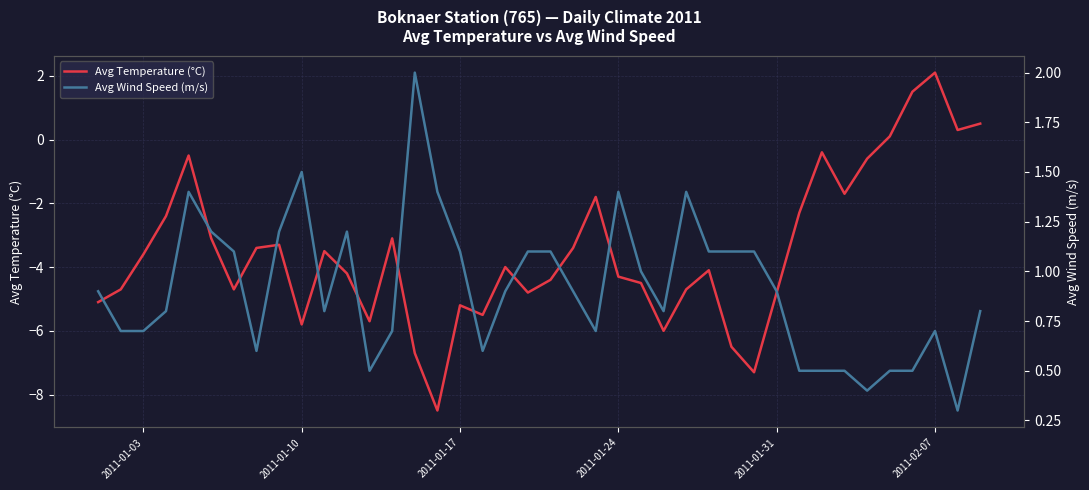

Reading right to left, what are all the values shown in this chart?

Avg Temperature (°C): 0.5	0.3	2.1	1.5	0.1	-0.6	-1.7	-0.4	-2.3	-4.8	-7.3	-6.5	-4.1	-4.7	-6.0	-4.5	-4.3	-1.8	-3.4	-4.4	-4.8	-4.0	-5.5	-5.2	-8.5	-6.7	-3.1	-5.7	-4.2	-3.5	-5.8	-3.3	-3.4	-4.7	-3.1	-0.5	-2.4	-3.6	-4.7	-5.1
Avg Wind Speed (m/s): 0.8	0.3	0.7	0.5	0.5	0.4	0.5	0.5	0.5	0.9	1.1	1.1	1.1	1.4	0.8	1.0	1.4	0.7	0.9	1.1	1.1	0.9	0.6	1.1	1.4	2.0	0.7	0.5	1.2	0.8	1.5	1.2	0.6	1.1	1.2	1.4	0.8	0.7	0.7	0.9